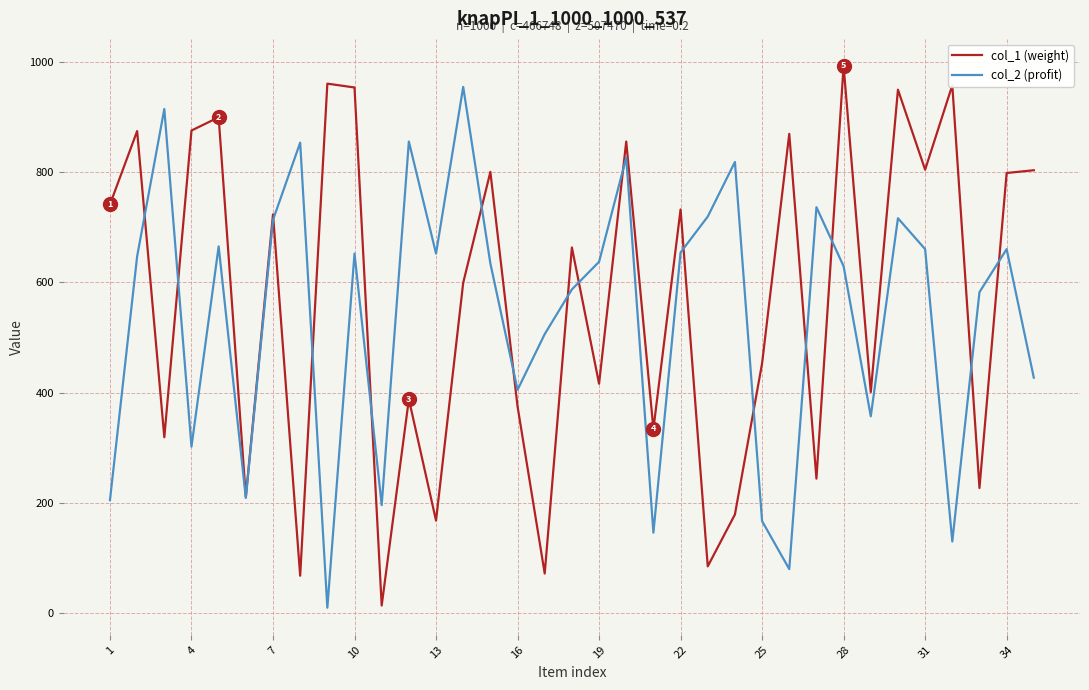

List the series in order of their peak value, highest first.

col_1 (weight), col_2 (profit)